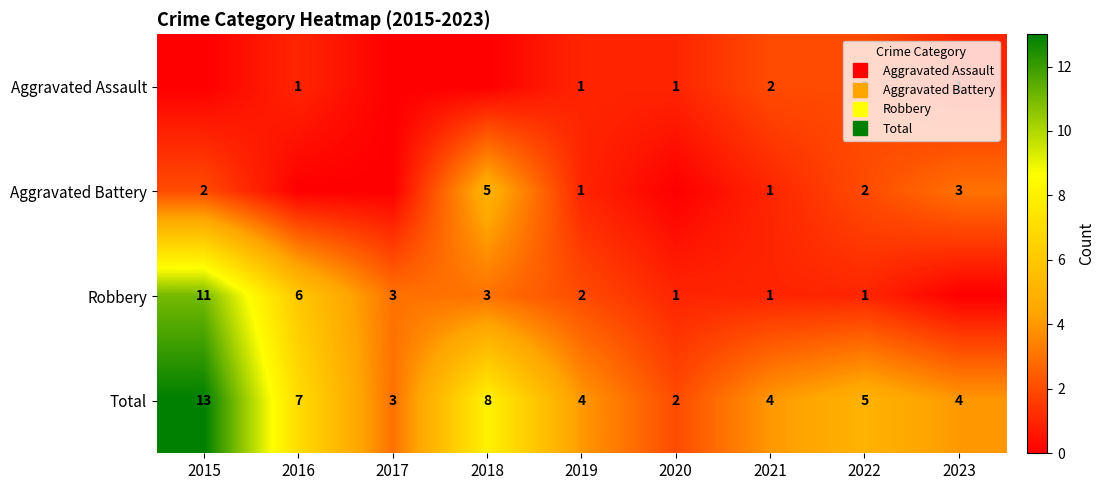

True or false: Aggravated Assault has a value of 0 at 2015.

True